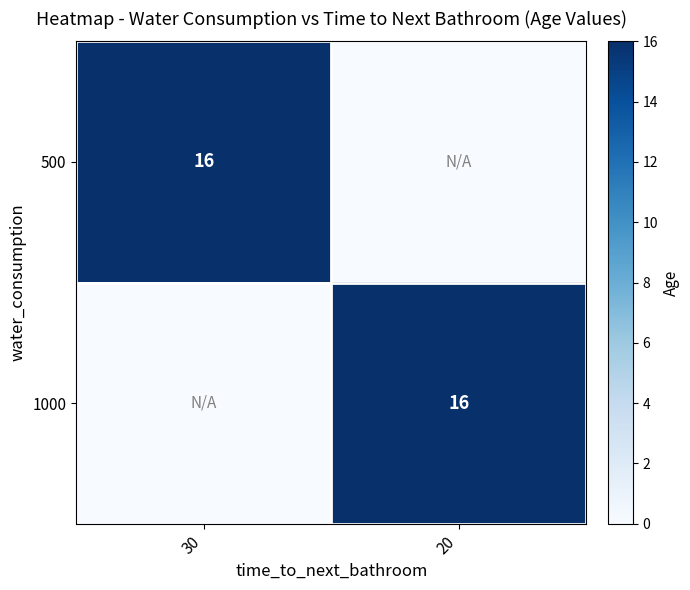

True or false: 500 has a value of 16 at 30.

True